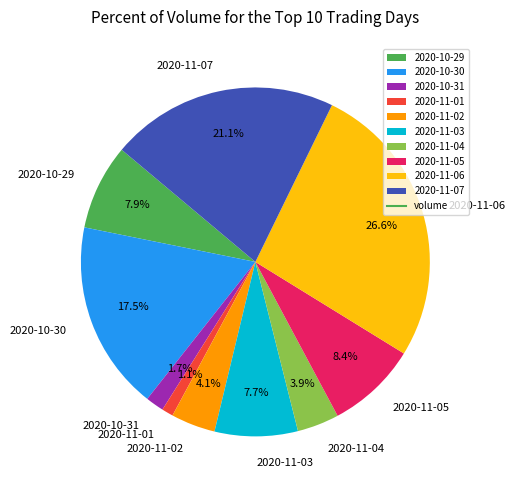

Which category has the biggest portion of the pie?

2020-11-06